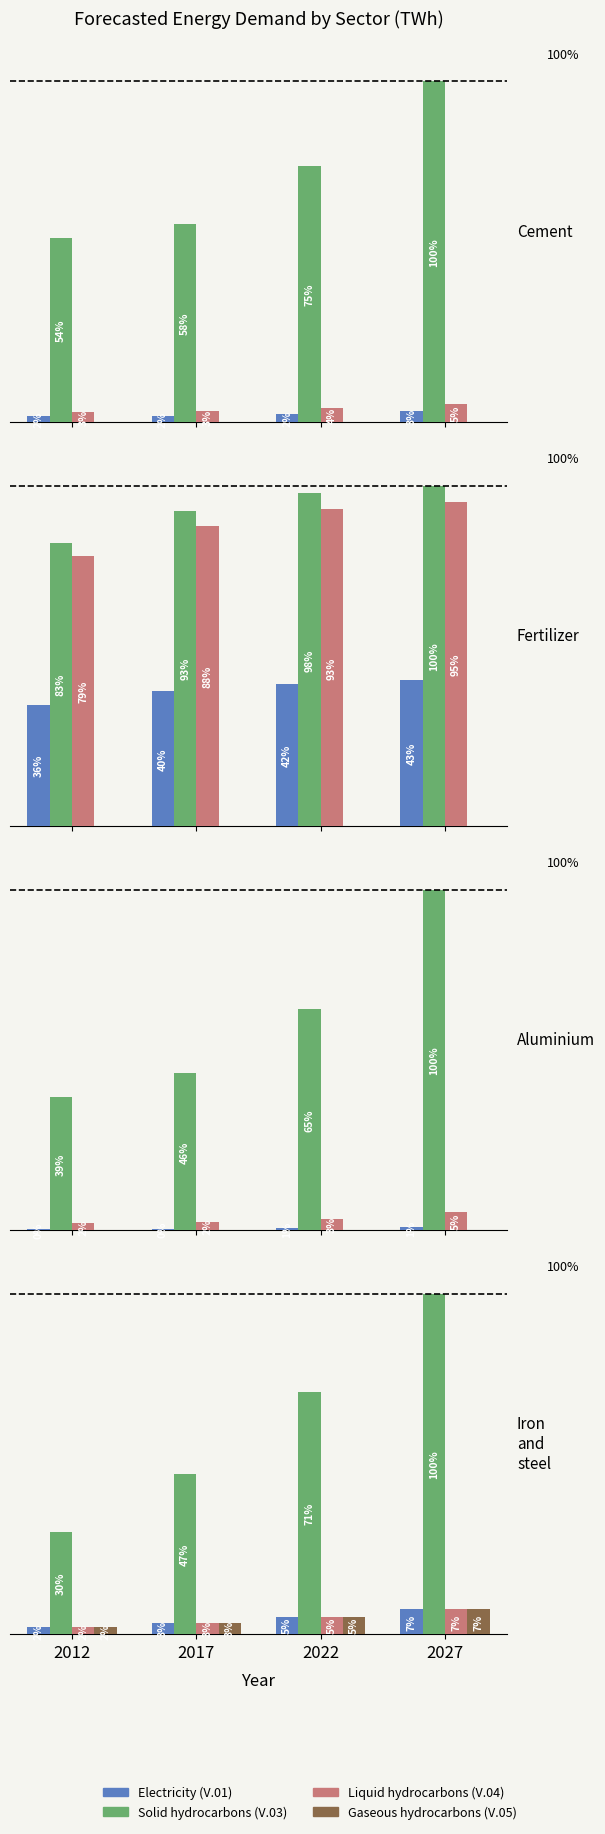

What is the sum of all Solid hydrocarbons (V.03) values?

4011.6